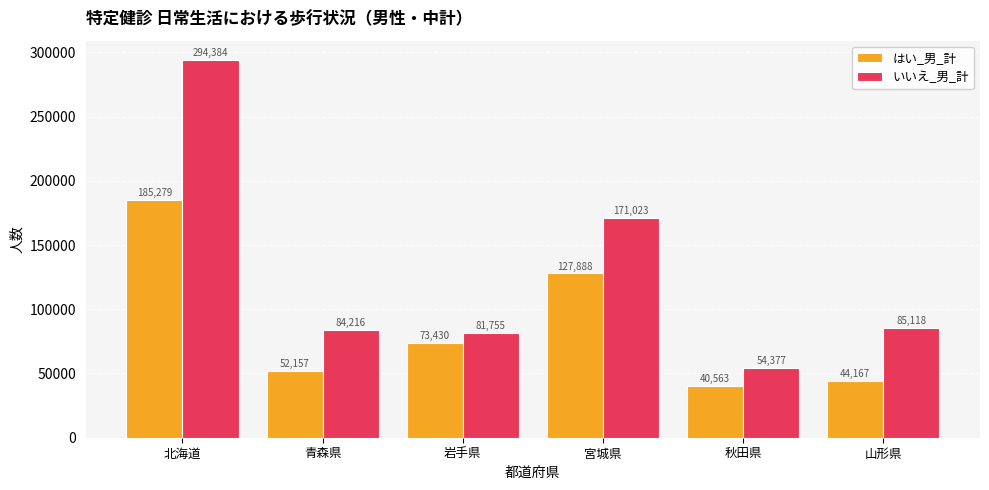

Reading right to left, what are all the values shown in this chart?

はい_男_計: 44167	40563	127888	73430	52157	185279
いいえ_男_計: 85118	54377	171023	81755	84216	294384